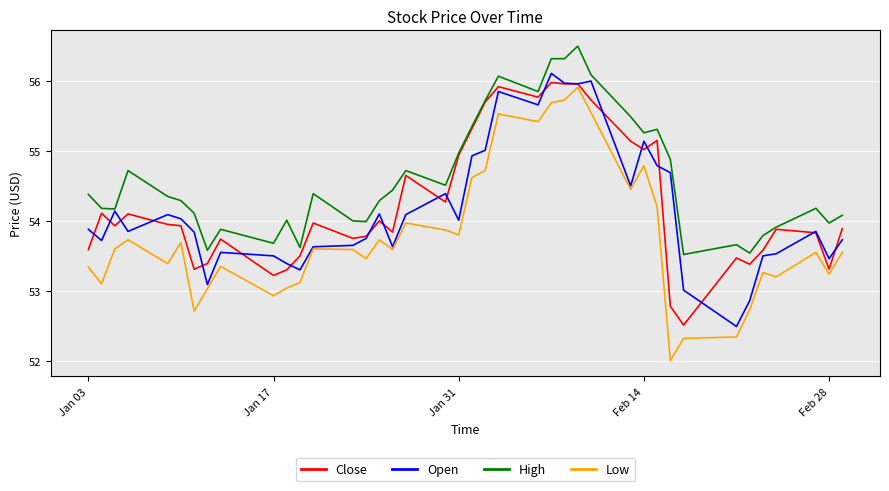

What is the maximum value shown in the chart?

56.5